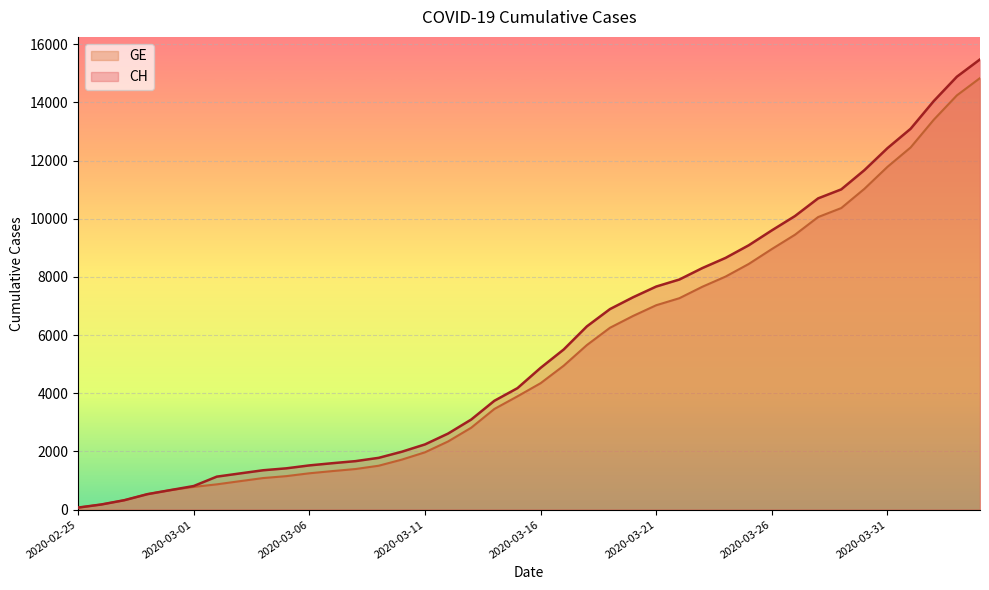

What is the label of the 28th point from the right?

2020-03-08